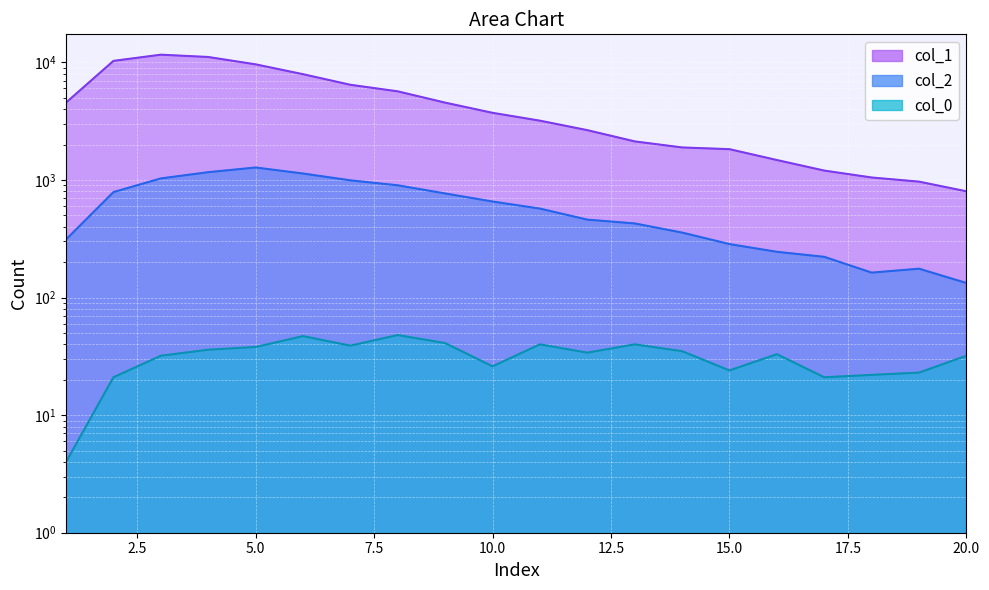

What is the difference between the maximum and minimum values in the col_1 series?

10830